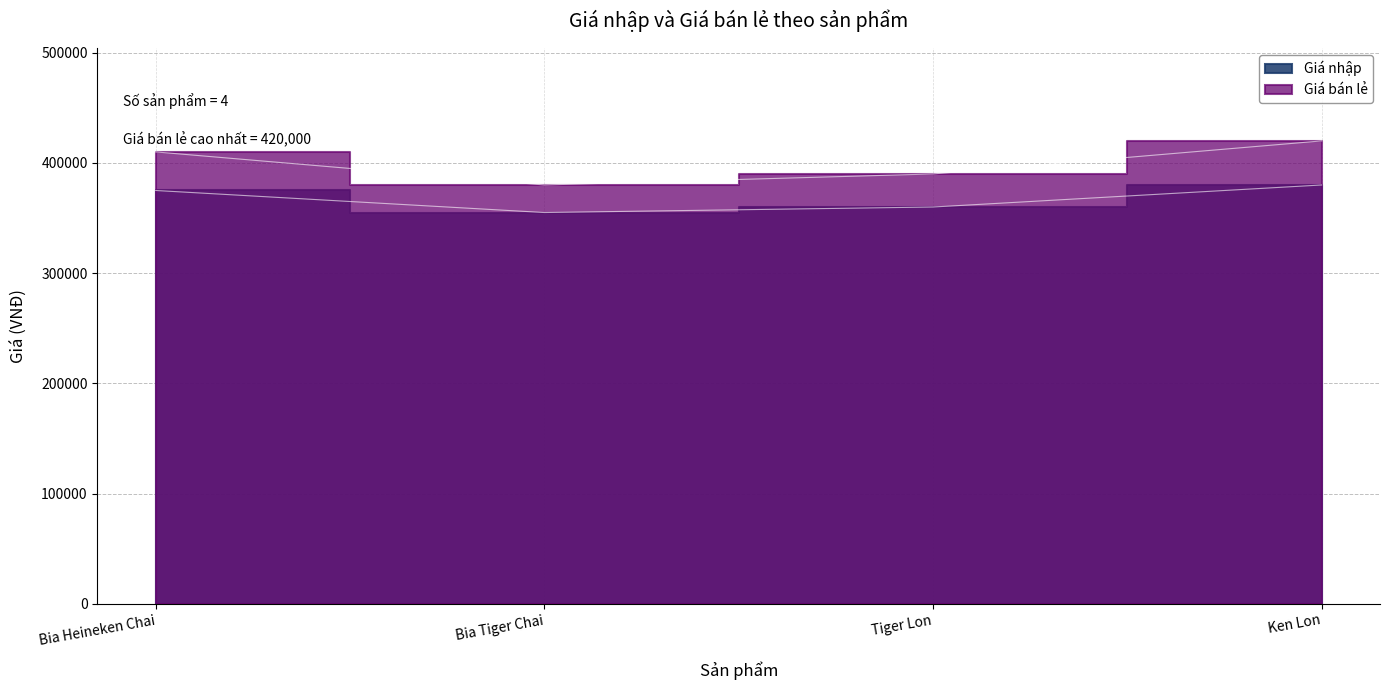

Does the chart have visible grid lines?

Yes